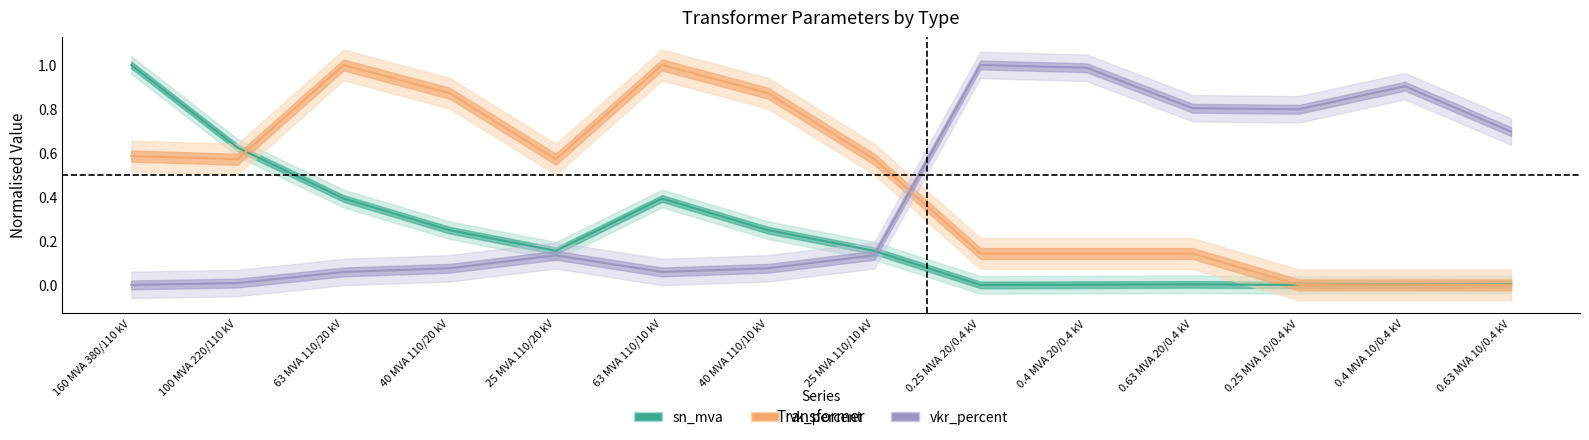

What is the total value across all series at 0.25 MVA 20/0.4 kV?

1.1